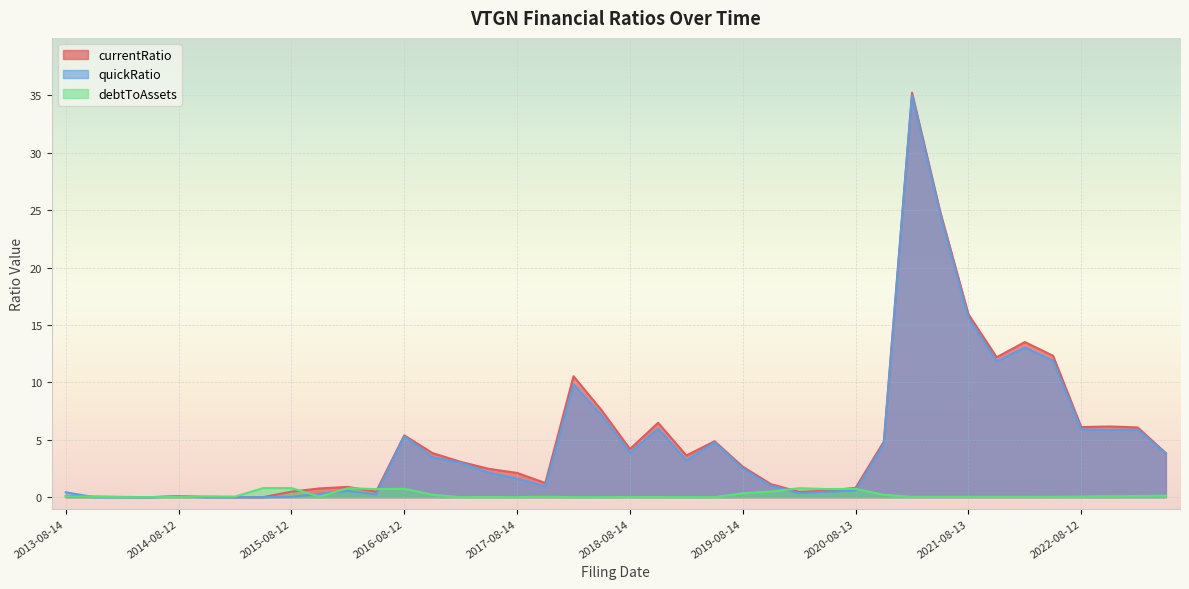

What are all the series names shown in the legend?

currentRatio, quickRatio, debtToAssets